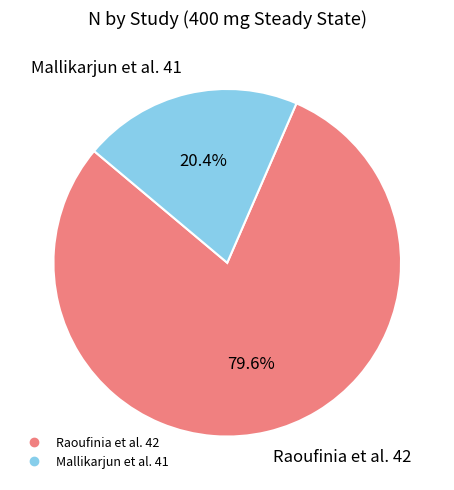

To the nearest percent, what is the combined percentage of Raoufinia et al. 42 and Mallikarjun et al. 41?

100%